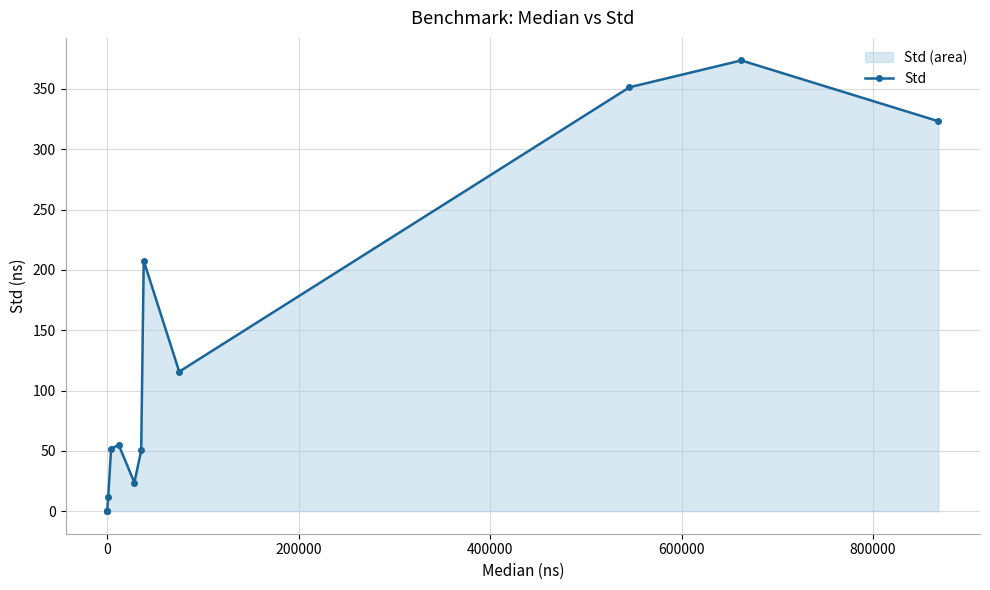

What is the value of the 7th point from the left?

23.7